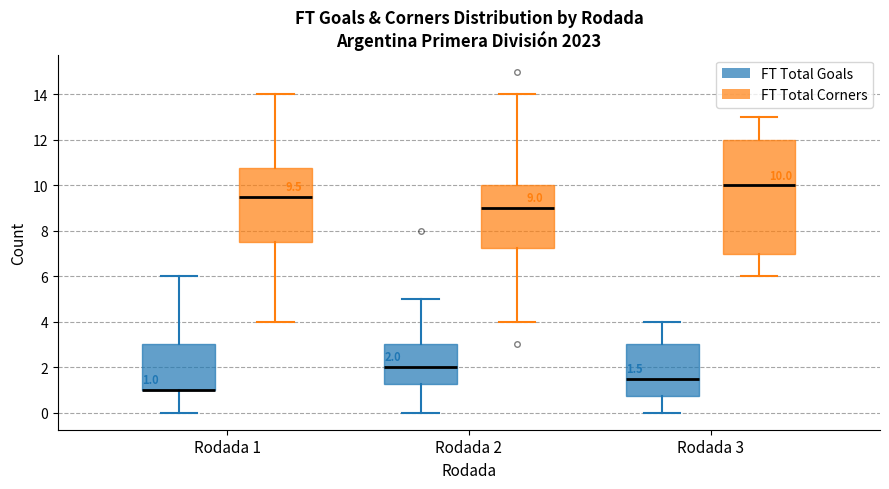

Which box is the tallest, from its lower edge to its upper edge?

Rodada 3 (FT Total Corners)